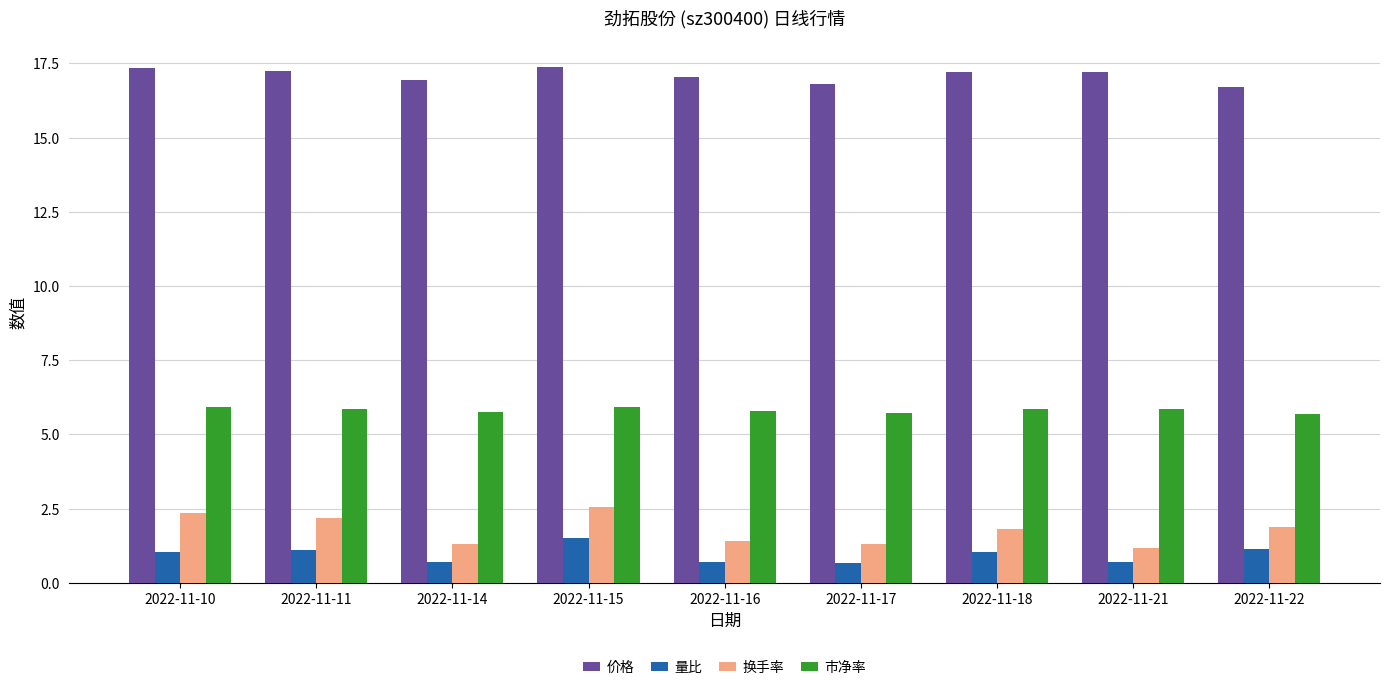

True or false: 价格 has a value of 16.7 at 2022-11-22.

True